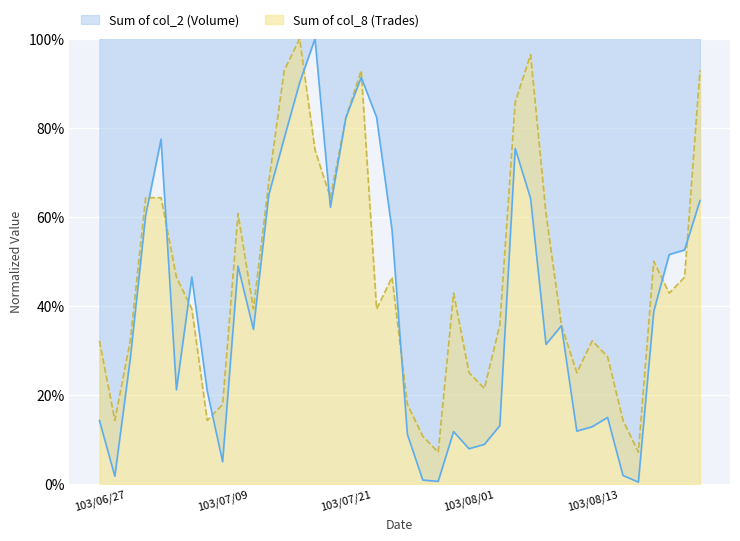

In Sum of col_8 (Trades), how many points are lower than both neighbors (excluding endpoints)?

10